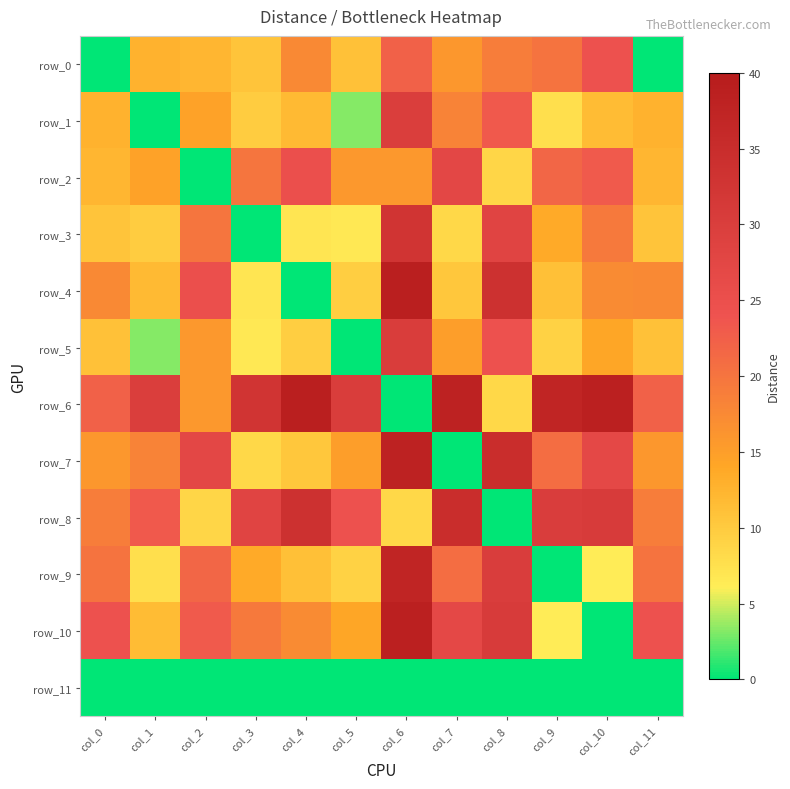

At how many categories does at least one series exceed 26?

10